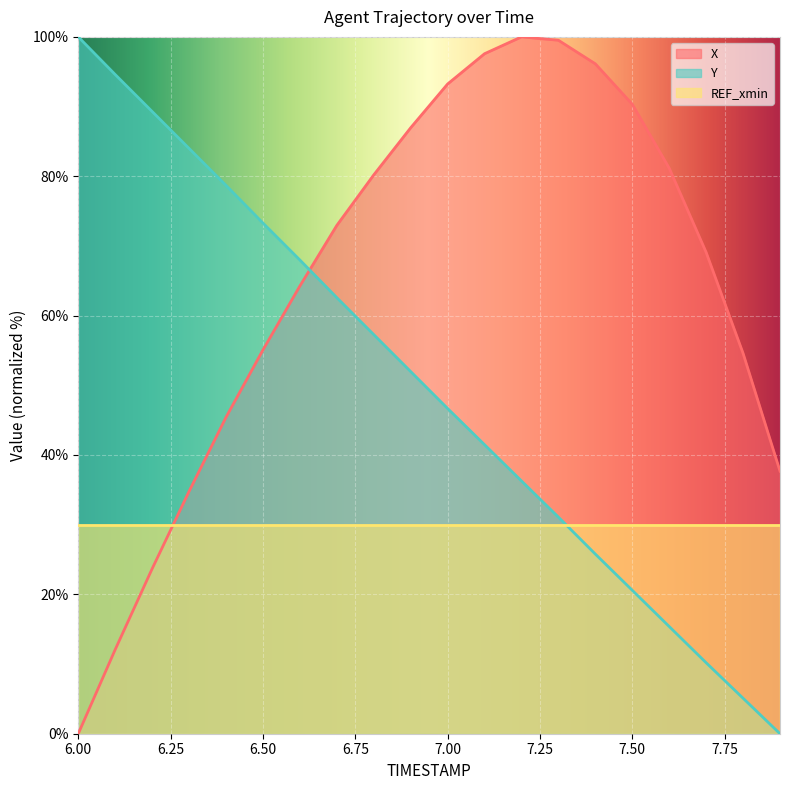

Reading left to right, list all the values displayed in this chart.

X: 6.0=0.0	6.1=12.1	6.2=23.7	6.3=34.8	6.4=45.4	6.5=55.1	6.6=64.3	6.7=72.9	6.8=80.2	6.9=87.0	7.0=93.2	7.1=97.6	7.2=100.0	7.3=99.5	7.4=96.1	7.5=90.3	7.6=81.2	7.7=69.1	7.8=54.6	7.9=37.7
Y: 6.0=100.0	6.1=94.6	6.2=89.3	6.3=84.0	6.4=78.7	6.5=73.3	6.6=68.0	6.7=62.6	6.8=57.3	6.9=52.0	7.0=46.7	7.1=41.5	7.2=36.3	7.3=31.1	7.4=25.8	7.5=20.6	7.6=15.4	7.7=10.2	7.8=5.1	7.9=0.0